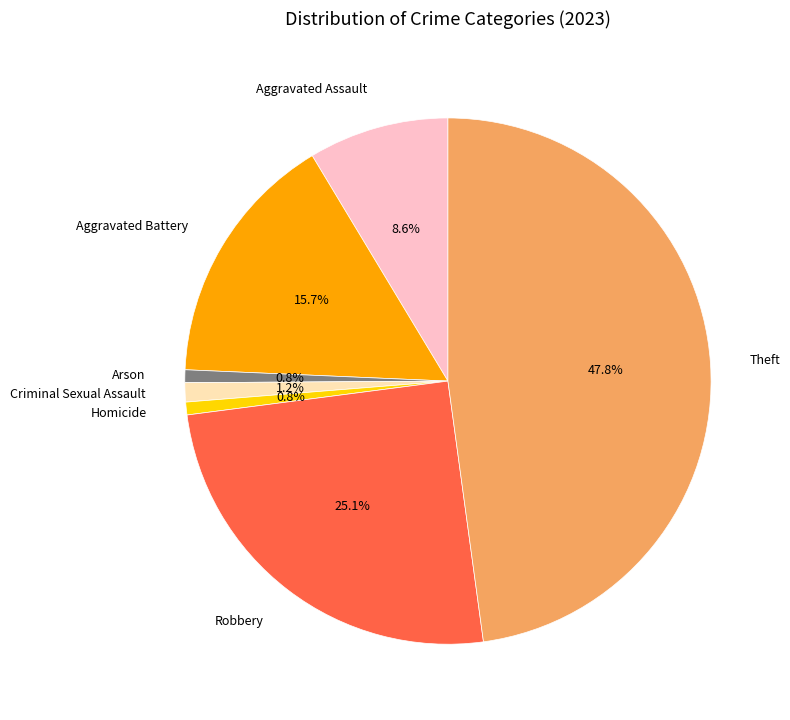

Count the number of slices in the pie.

7